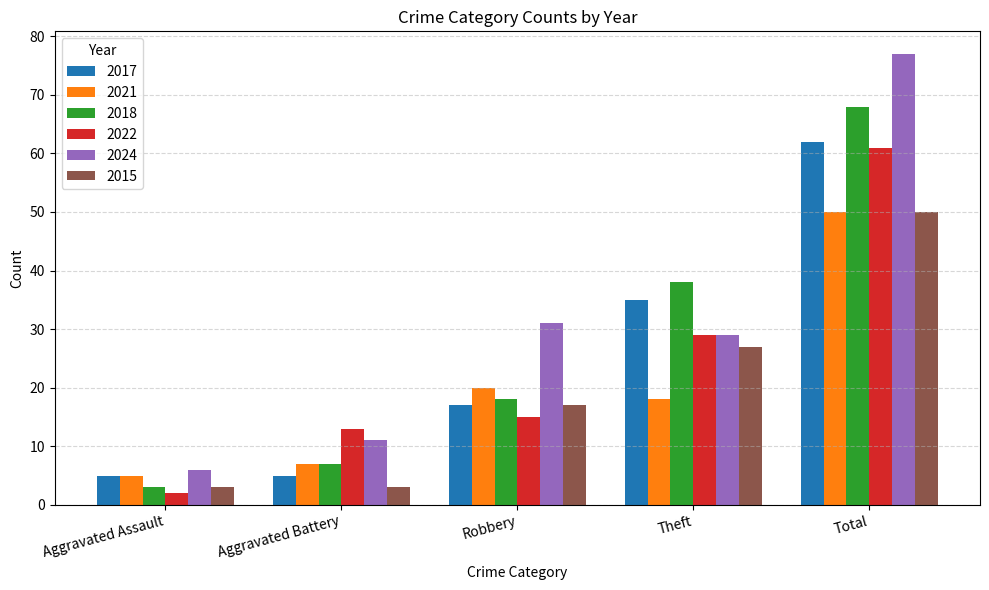

Which series has the largest range (max minus min)?

2024